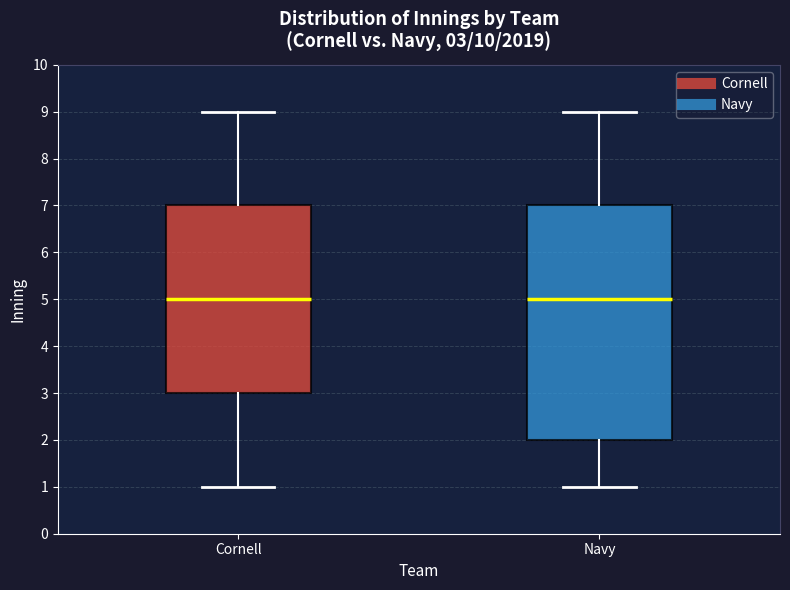

Which box is the tallest, from its lower edge to its upper edge?

Navy